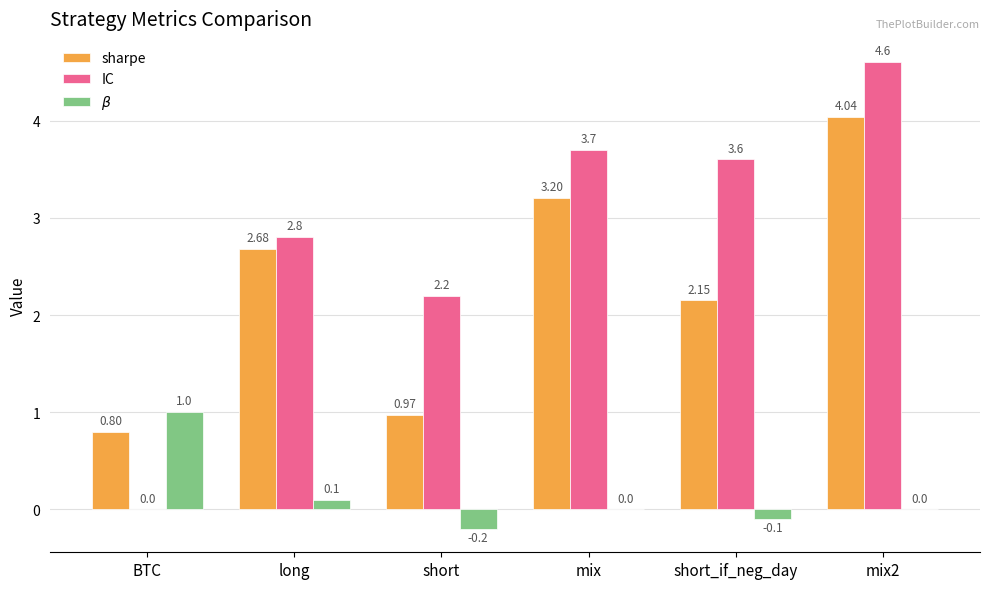

What is the sum of all sharpe values?

13.8